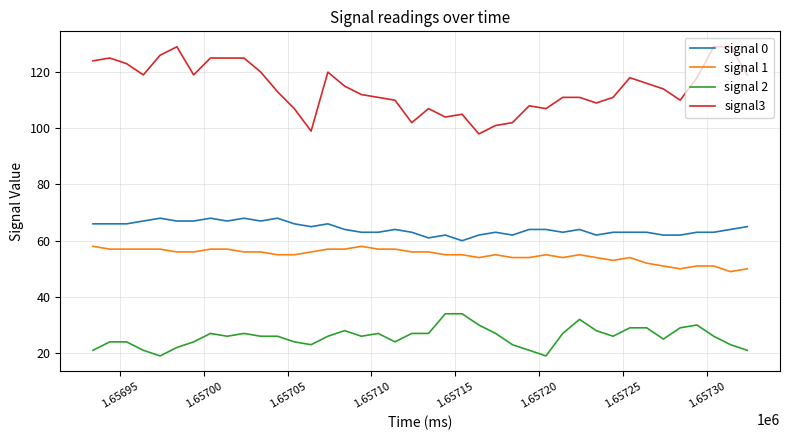

List the series in order of their peak value, lowest first.

signal 2, signal 1, signal 0, signal3